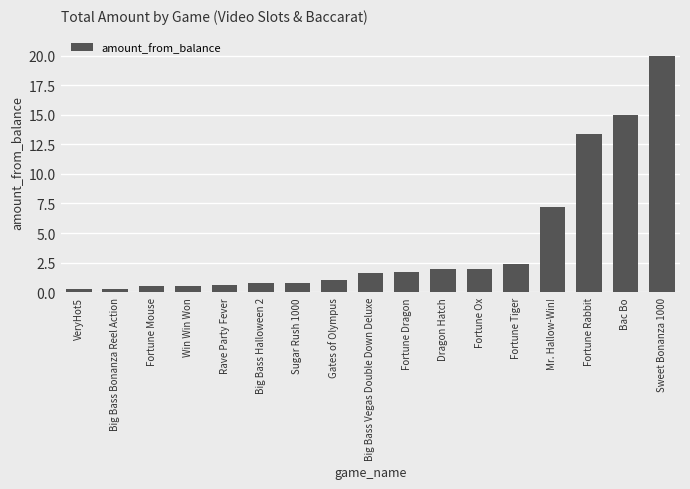

Does the chart contain stacked bars?

No